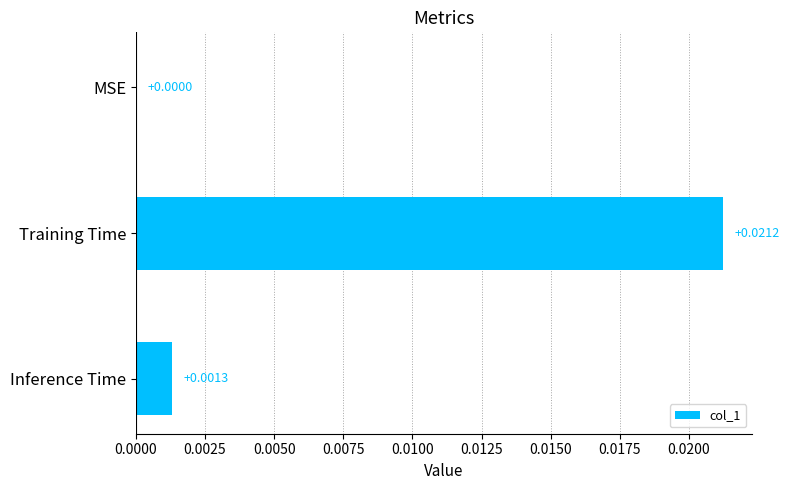

At which label is the value closest to 0?

MSE